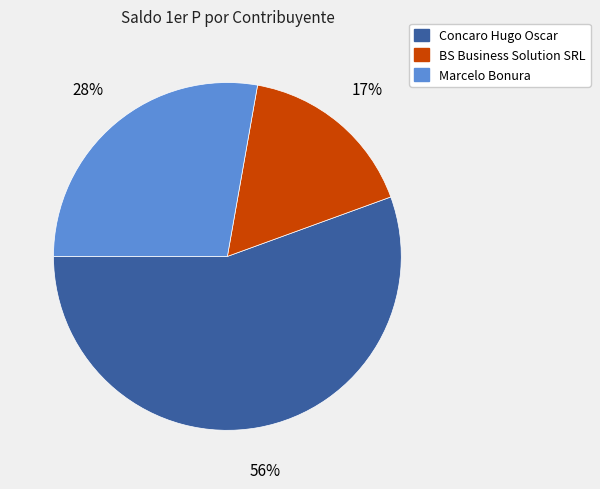

Is there any slice that represents more than half of the pie?

Yes